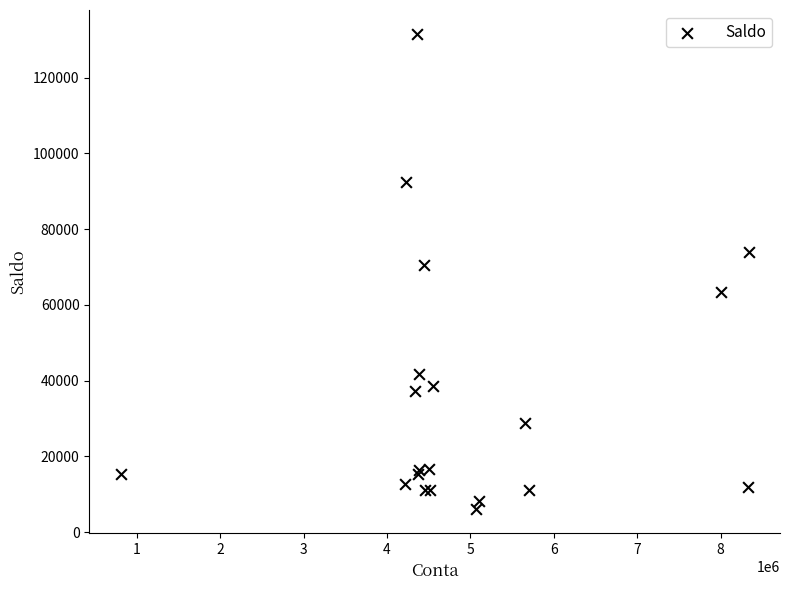

What Y value in the scatter plot is closest to 68795?

70552.0